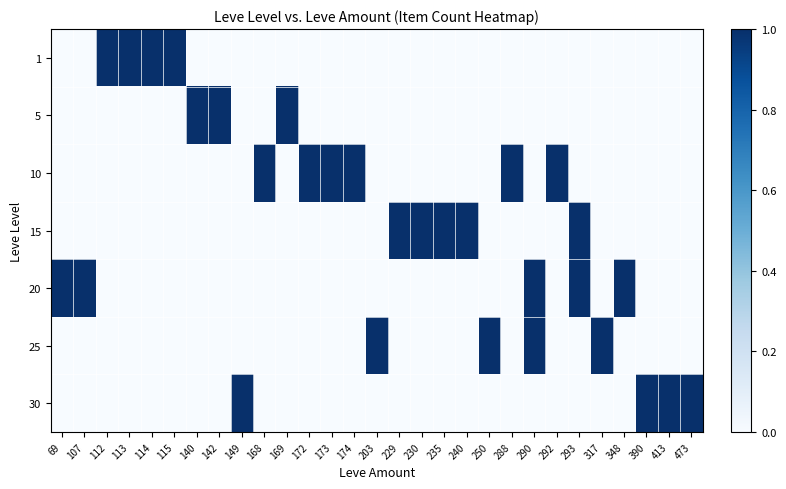

Count the number of categories in the chart.

29